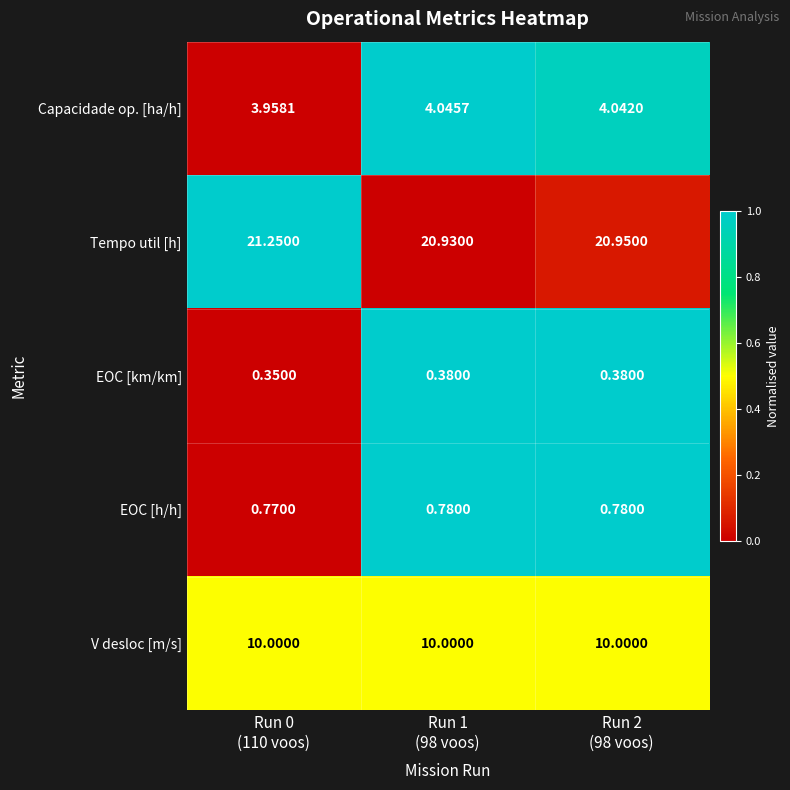

Which series has the largest total across all categories?

Tempo util [h]